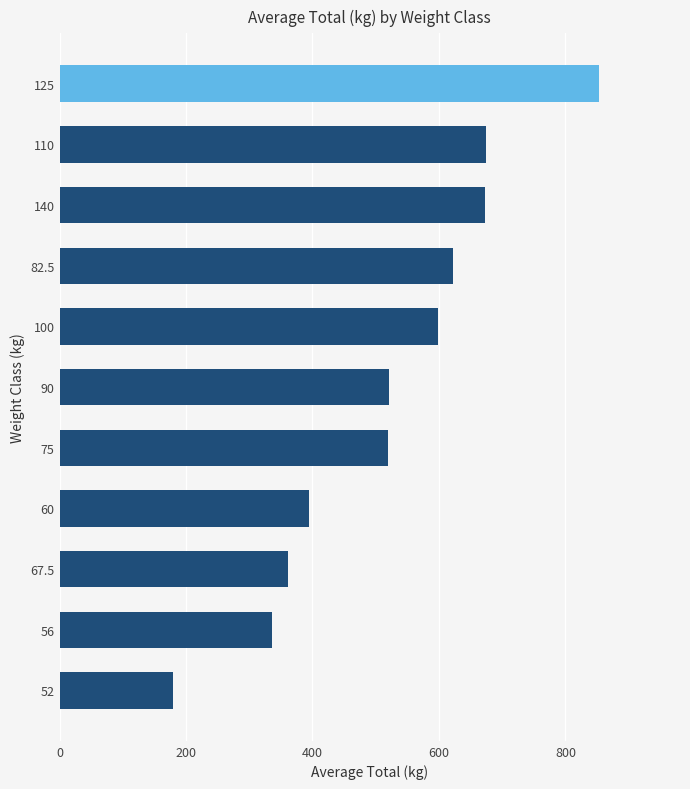

Approximately how many times larger is the value at 125 compared to 110?

1.3